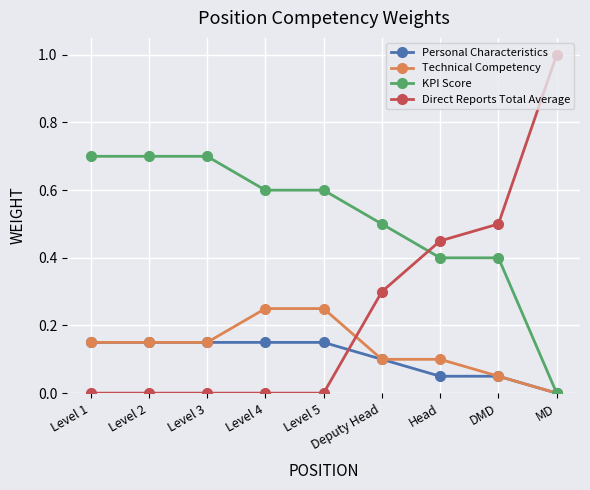

The value of Technical Competency at Level 3 is 0.2. True or false?

False